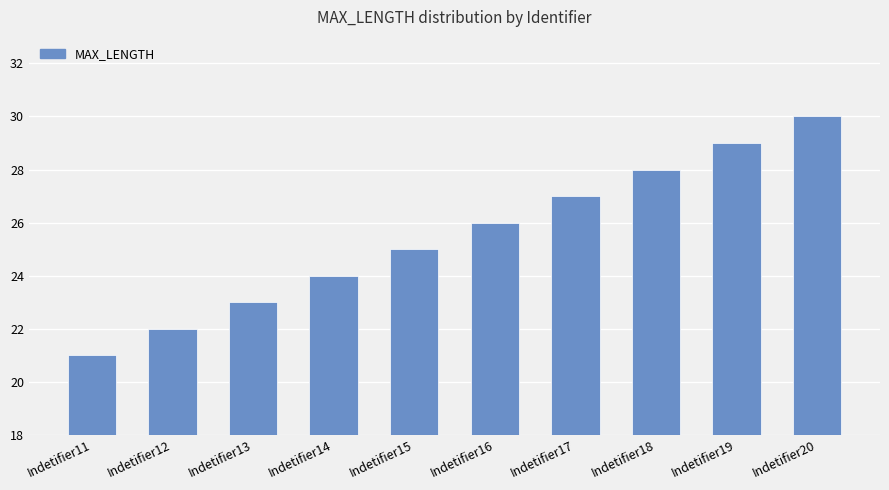

Does the chart contain any negative values?

No